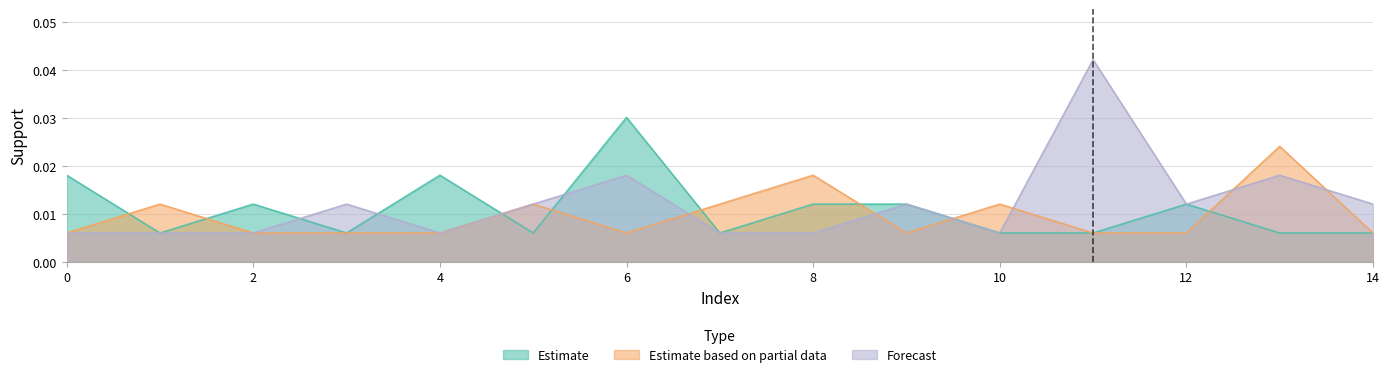

List the labels in order of Forecast value, largest first.

11, 6, 13, 3, 5, 9, 12, 14, 0, 1, 2, 4, 7, 8, 10